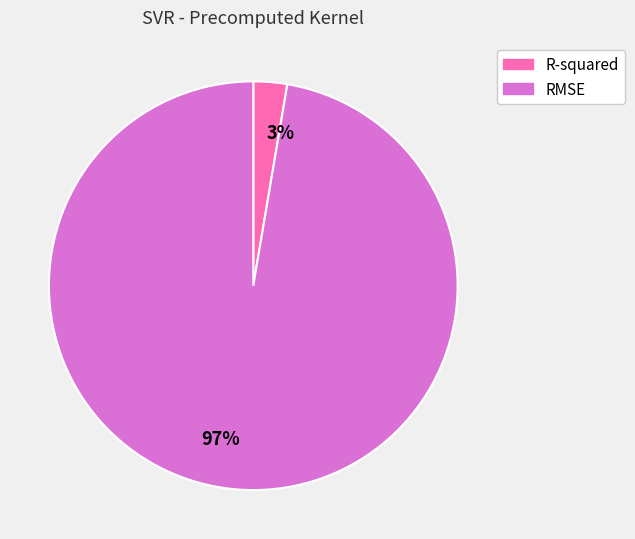

Which slice is the largest?

RMSE